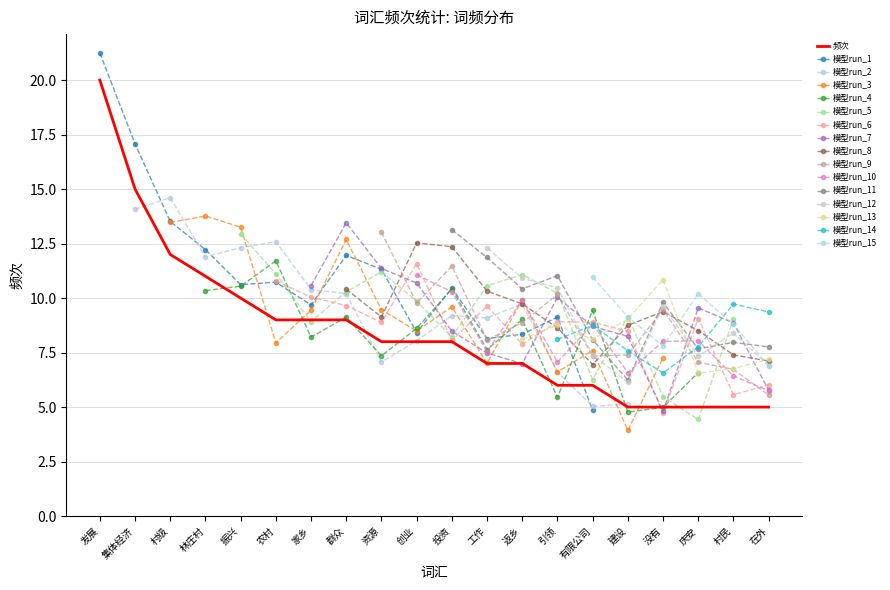

What is the change in value from 返乡 to 村民?

-2